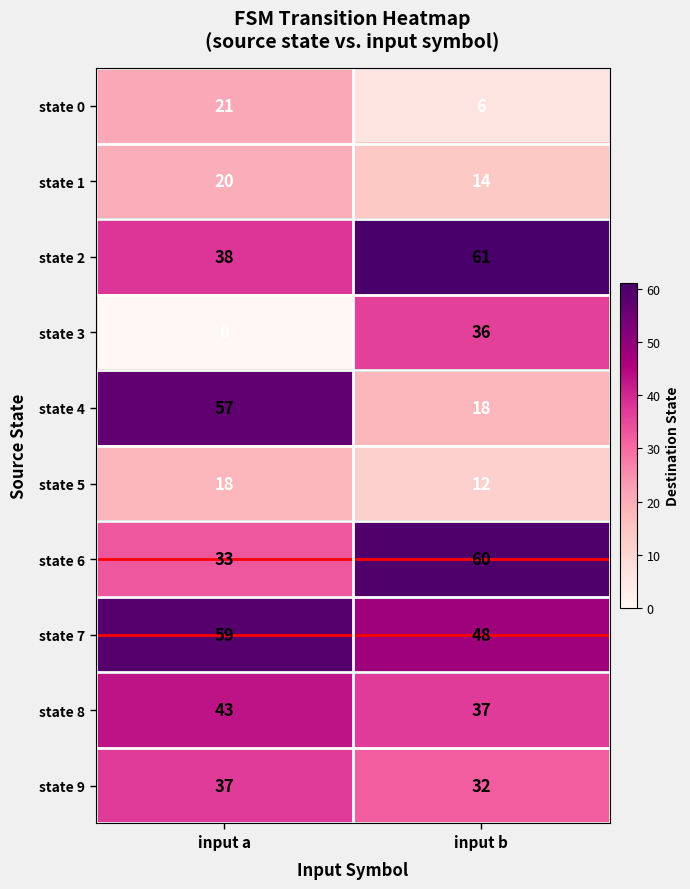

Read the state 4 value at input b.

18